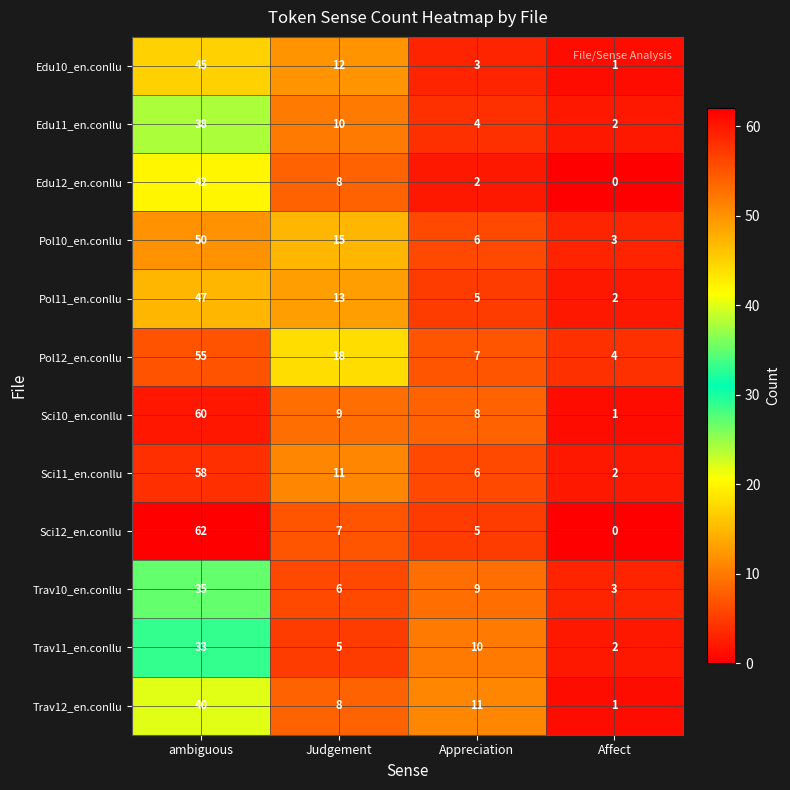

What is the sum of all Pol12_en.conllu values?

84